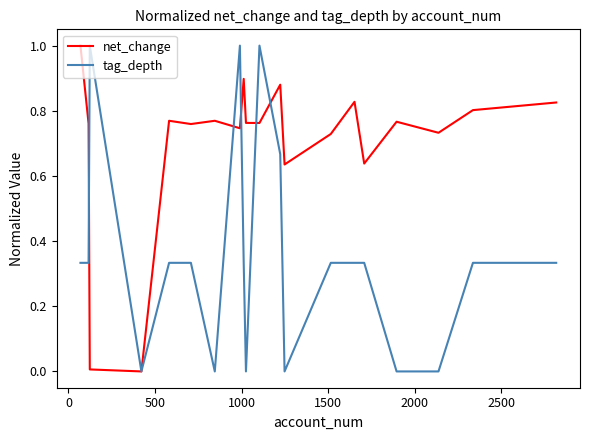

Which series has the largest total across all categories?

net_change